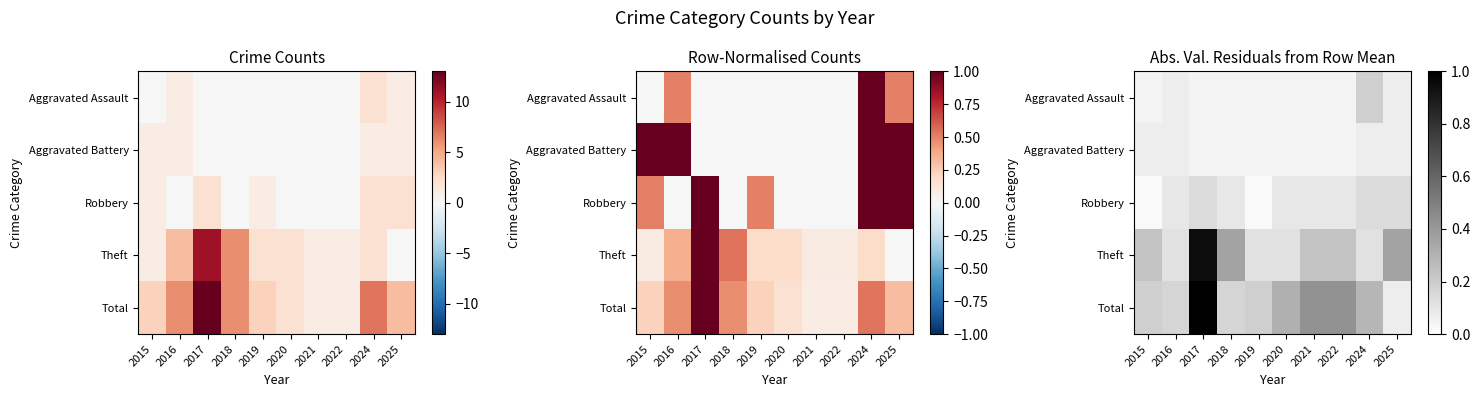

What is the highest value of the Aggravated Assault series?

0.2